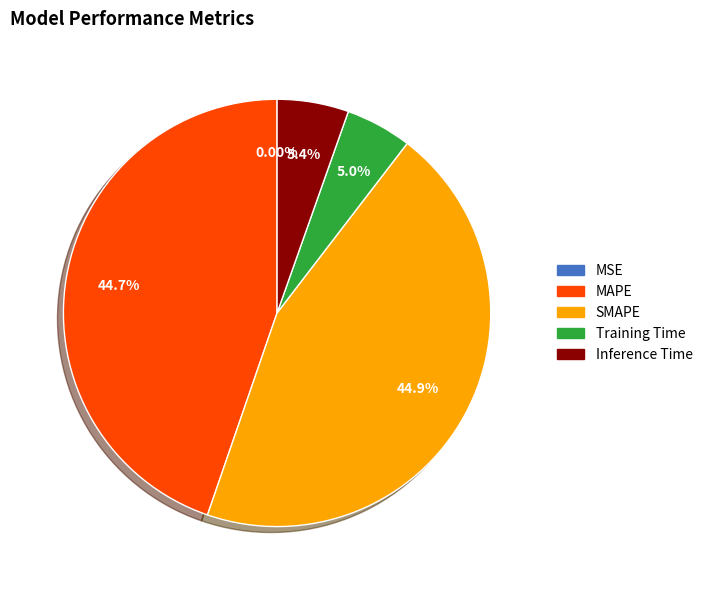

Is there a majority slice in this chart?

No